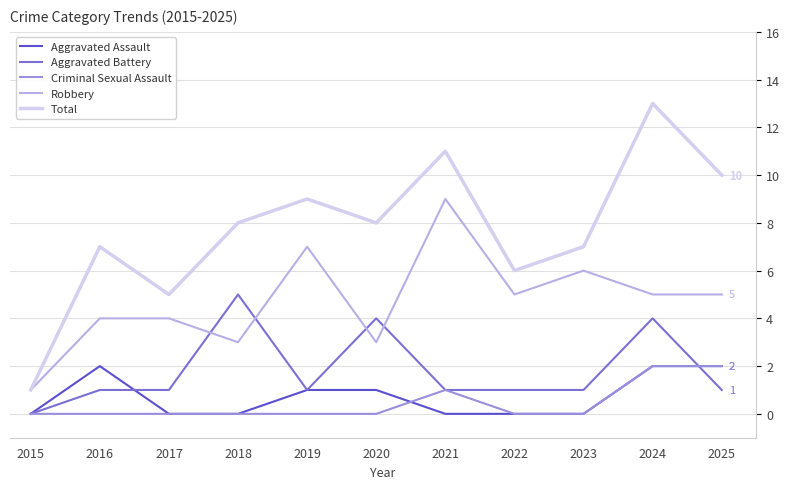

Read the Robbery value at 2022.

5